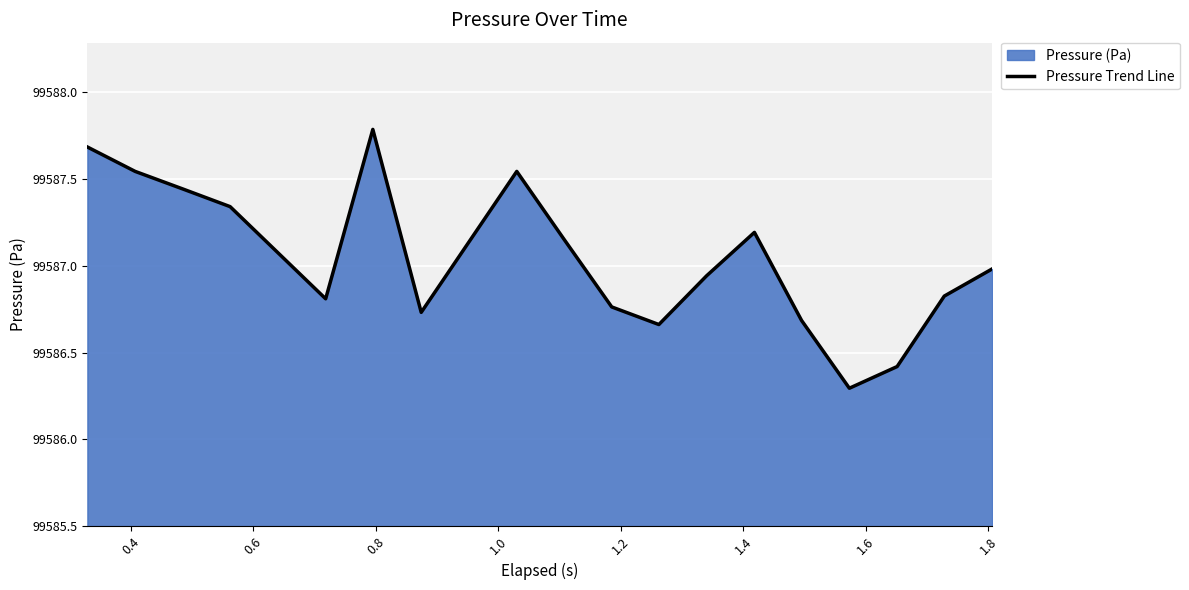

How many data points are above 99587?

10